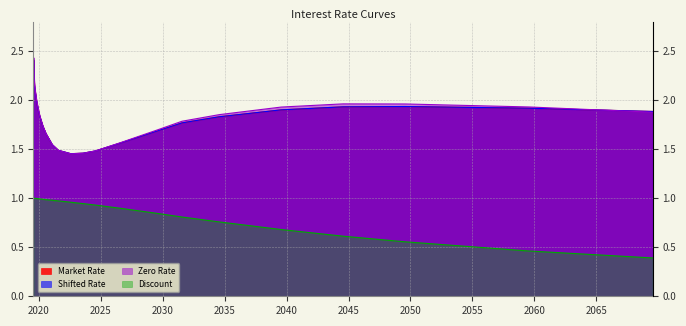

Which series has the widest spread of values?

Zero Rate